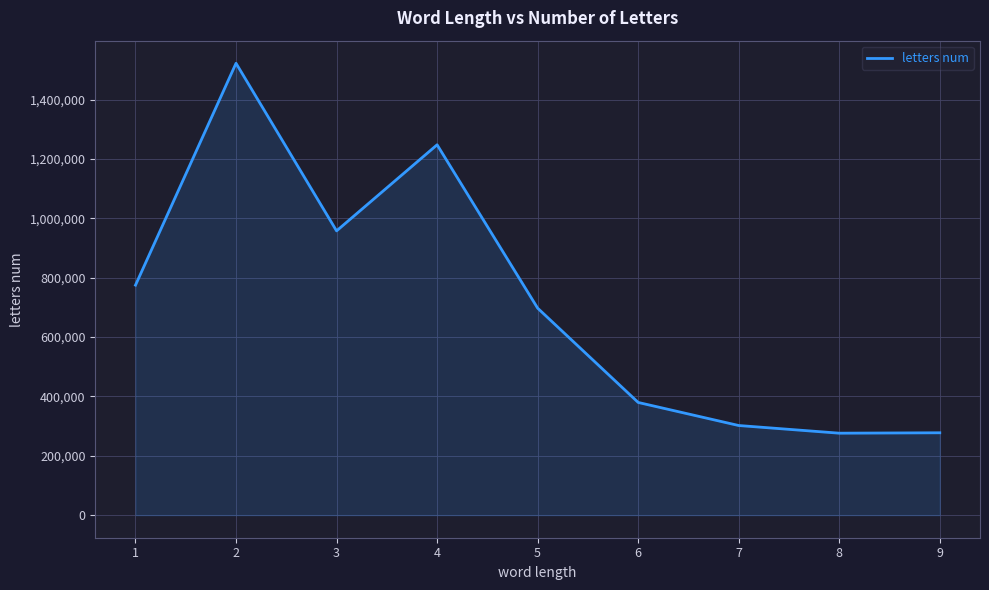

At which category does the data reach its first local peak?

2